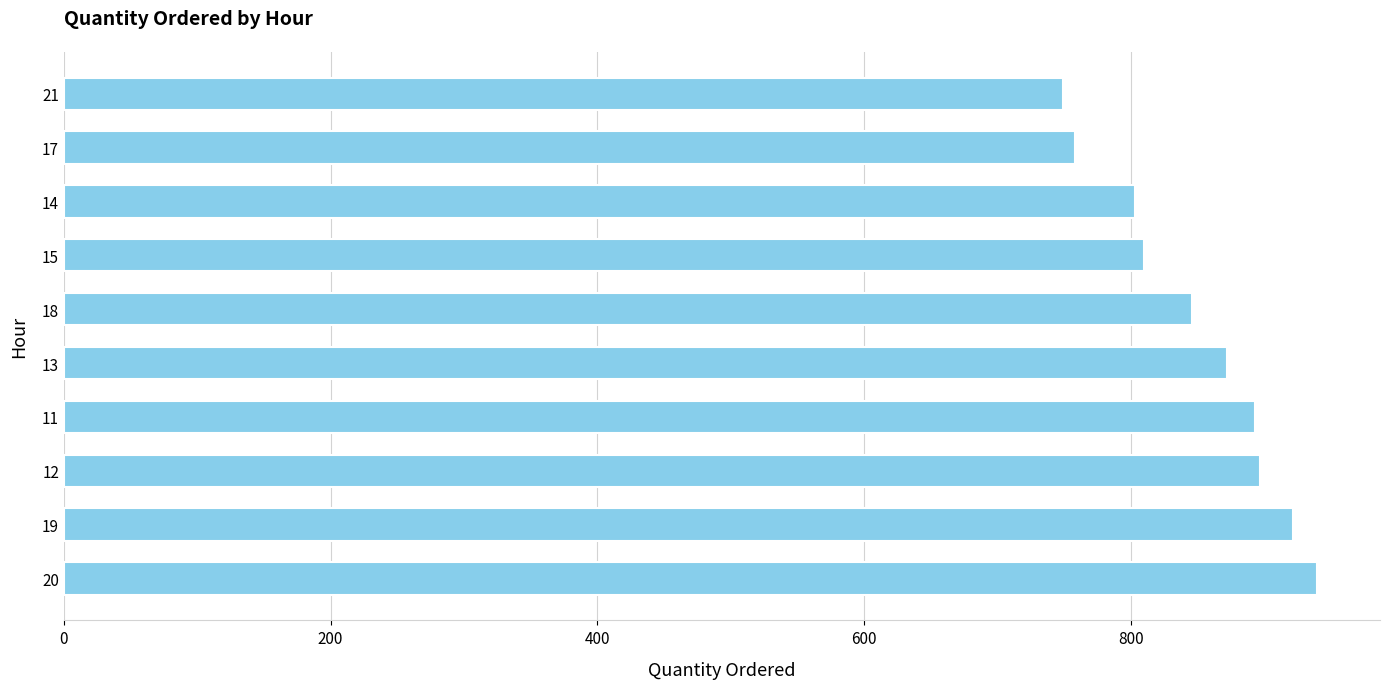

How many categories are shown in the chart?

10